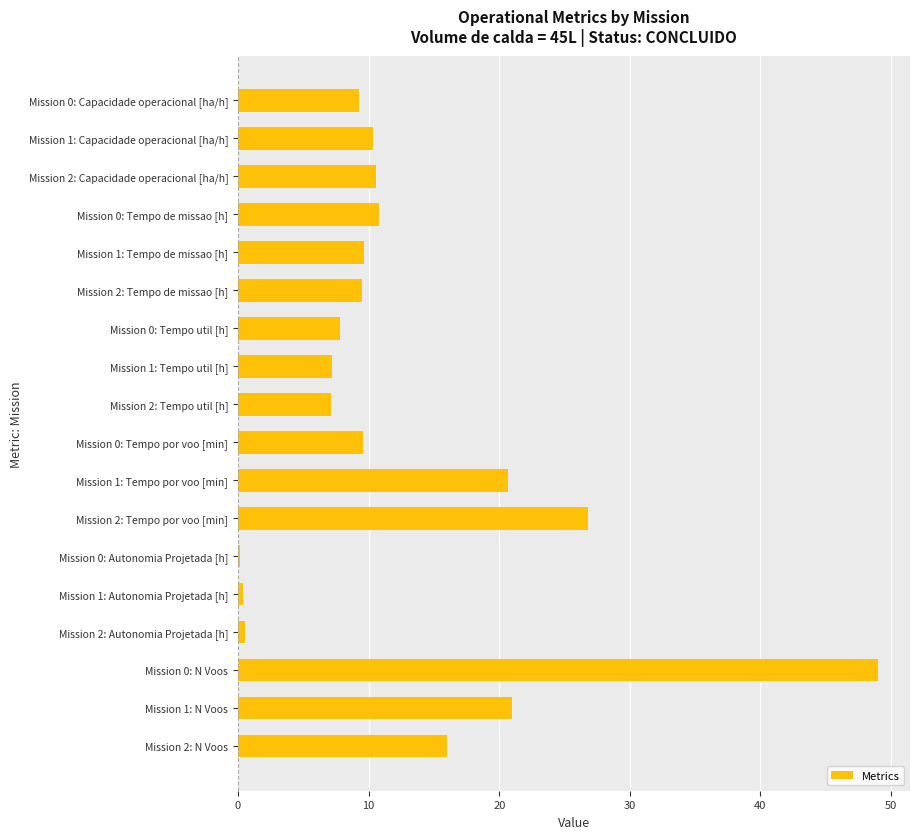

Is it true that the value at Mission 1: Capacidade operacional [ha/h] is 10.4?

True